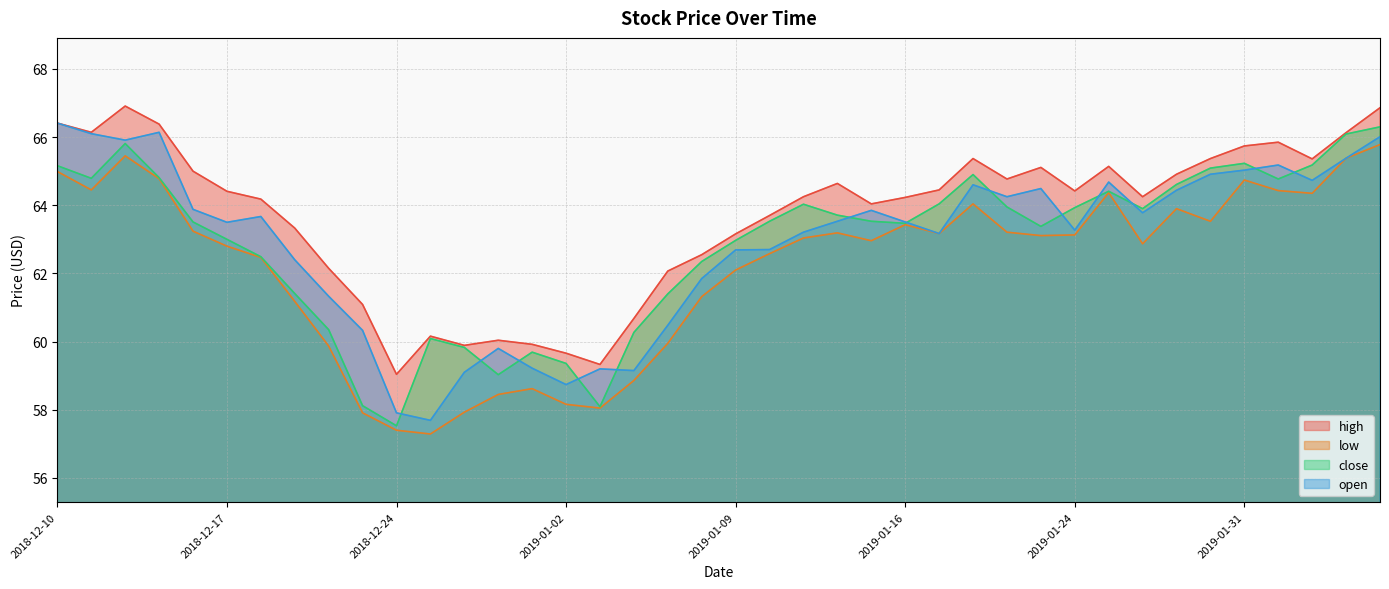

What is the sum of all close values?

2514.1